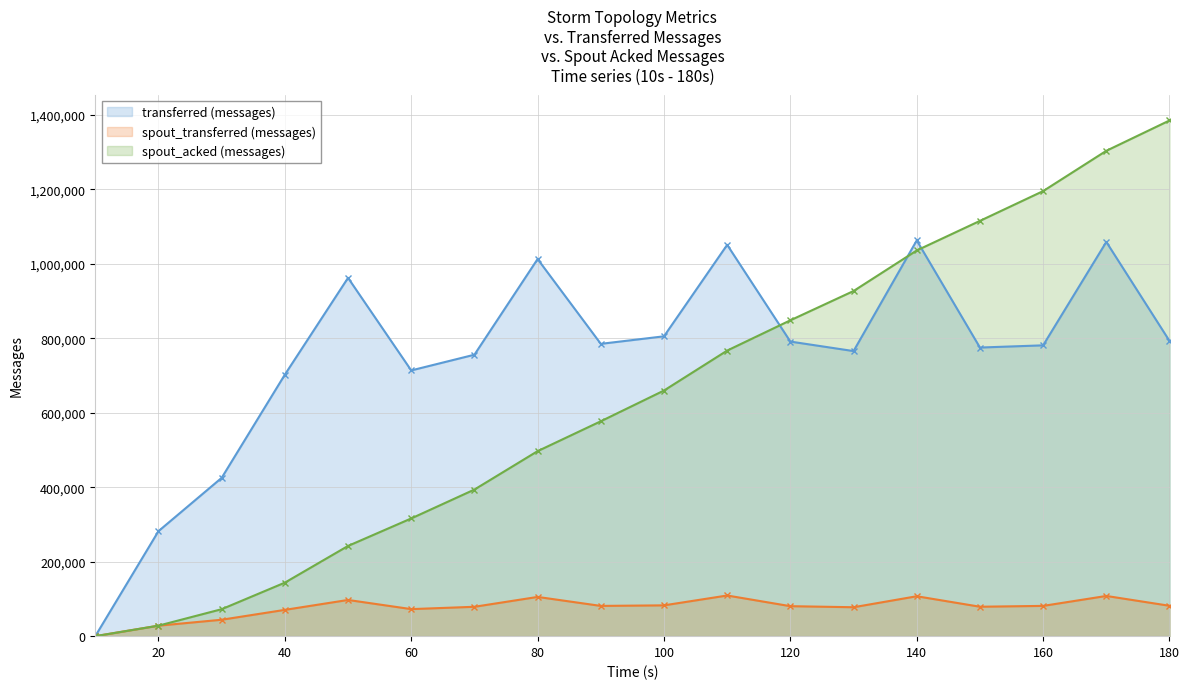

What is the difference between the maximum and minimum values in the spout_acked (messages) series?

1384620